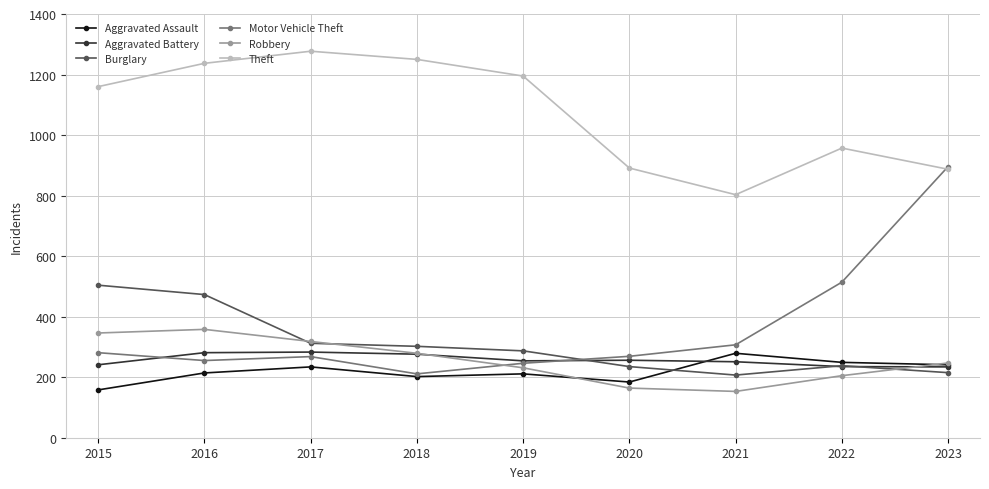

What is the difference between the highest and lowest values at 2021?

650